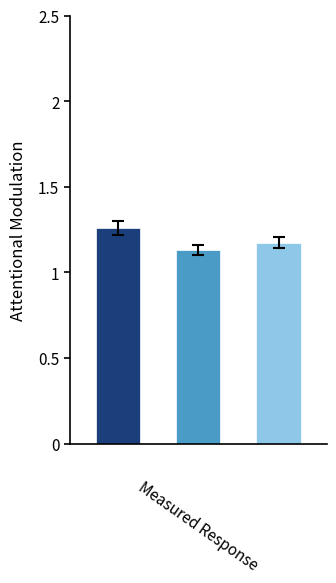

What is the sum of all values?

3.6